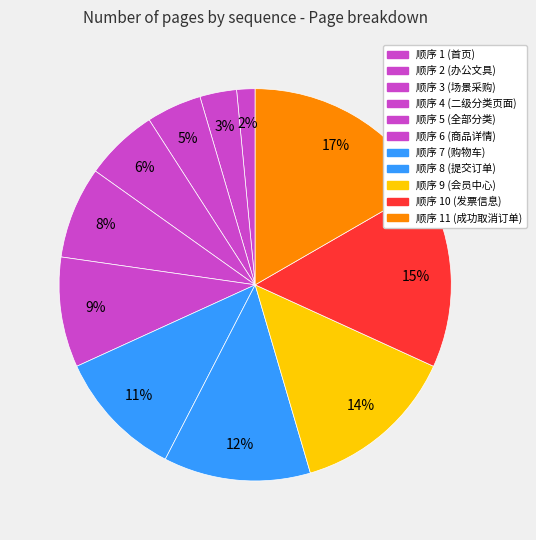

How many segments does this pie chart have?

11